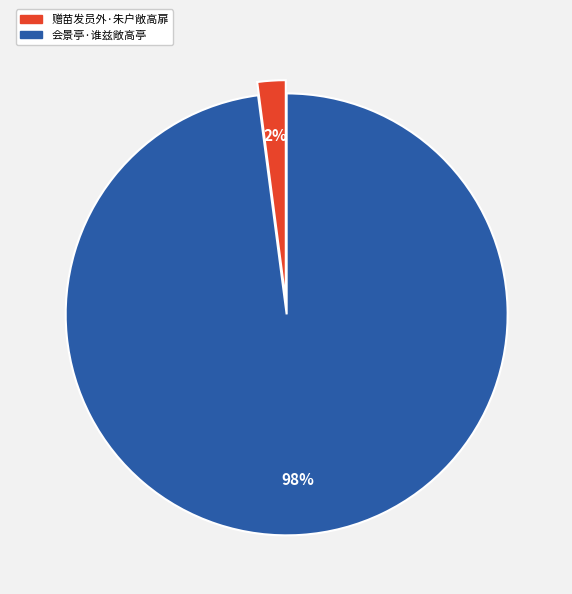

To the nearest percent, what portion does 会景亭·谁兹敞高亭 represent?

98%